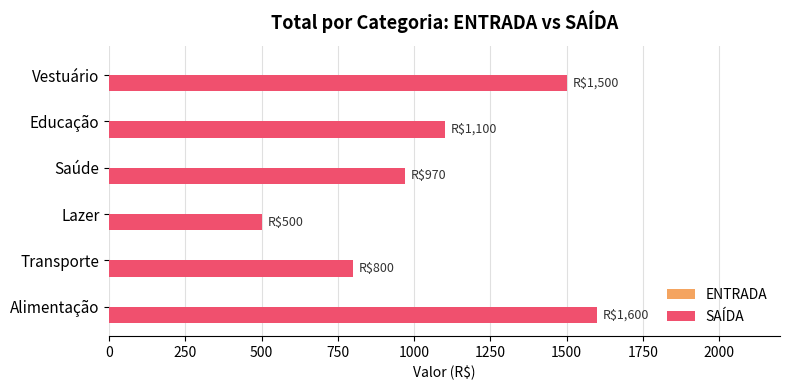

Which has a higher value, Educação or Lazer?

Educação